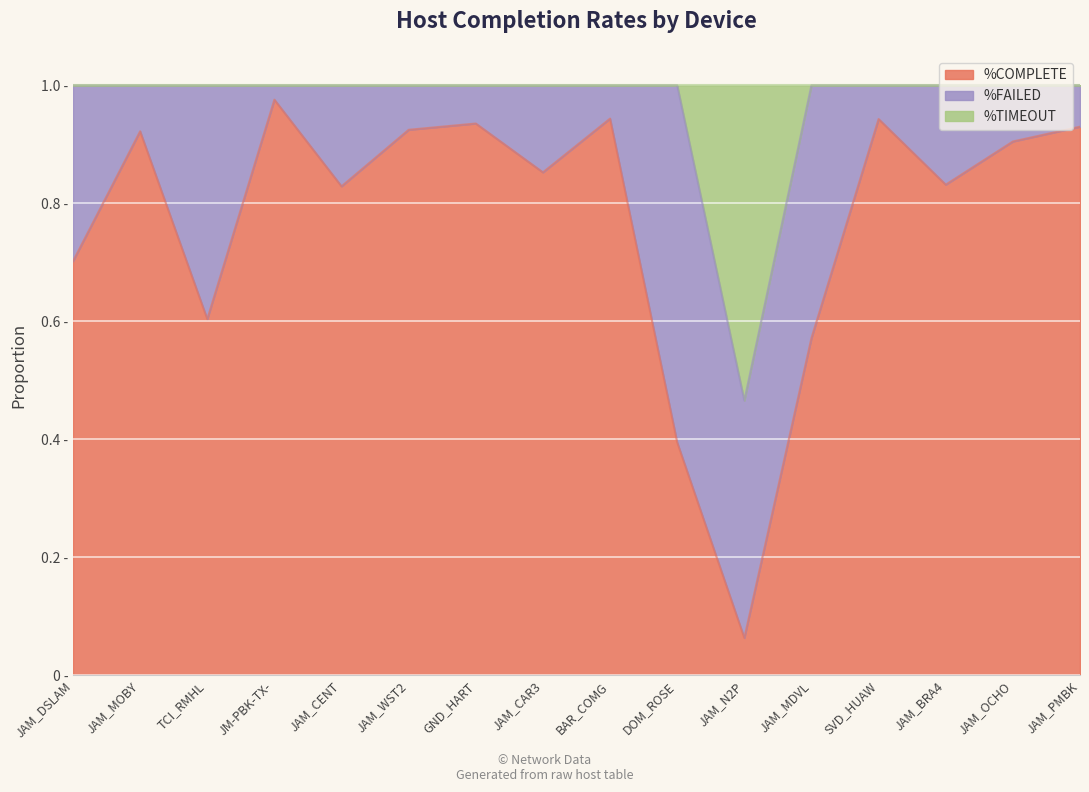

Does the chart display data point markers on the line(s)?

No